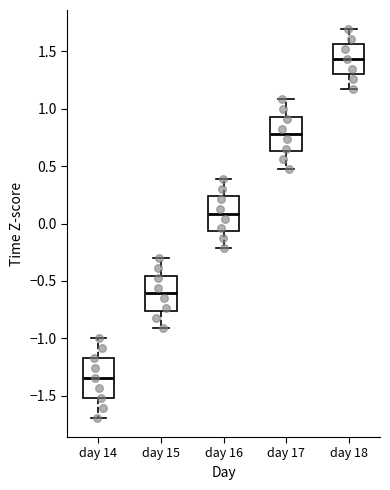

Which box has the highest median line?

day 18